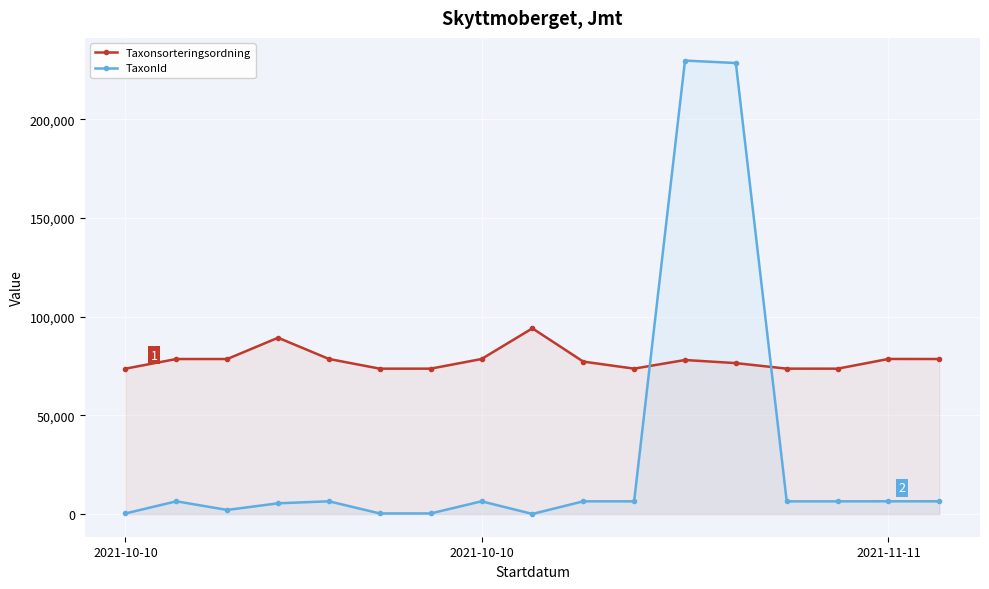

List the labels in order of Taxonsorteringsordning value, smallest first.

14, 5, 6, 2021-10-10, 10, 13, 12, 9, 11, 2021-10-10, 7, 16, 2021-11-11, 4, 15, 3, 8